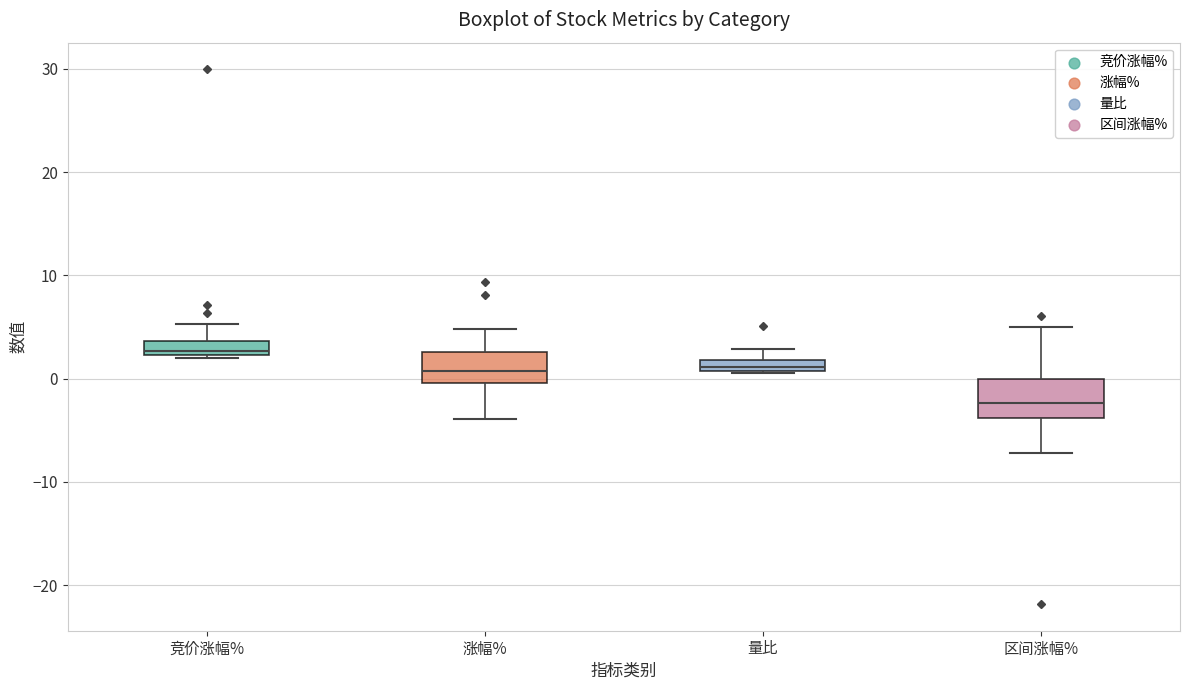

Which box's median line is the highest?

竞价涨幅%